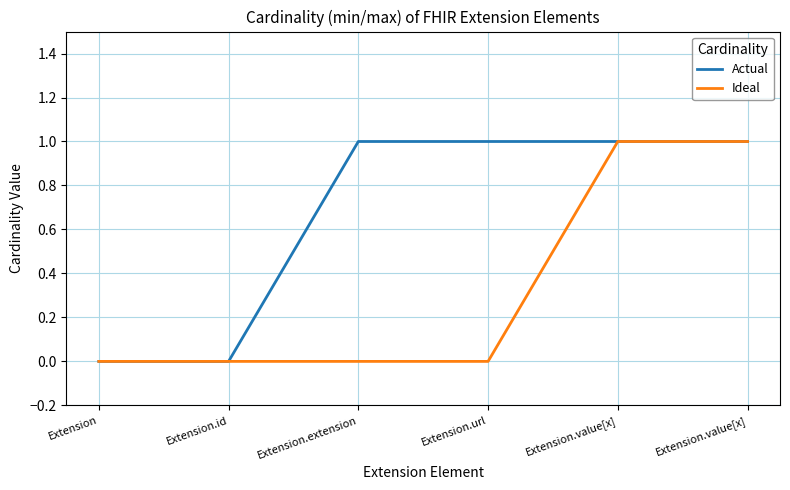

What is the highest value of the Actual series?

1